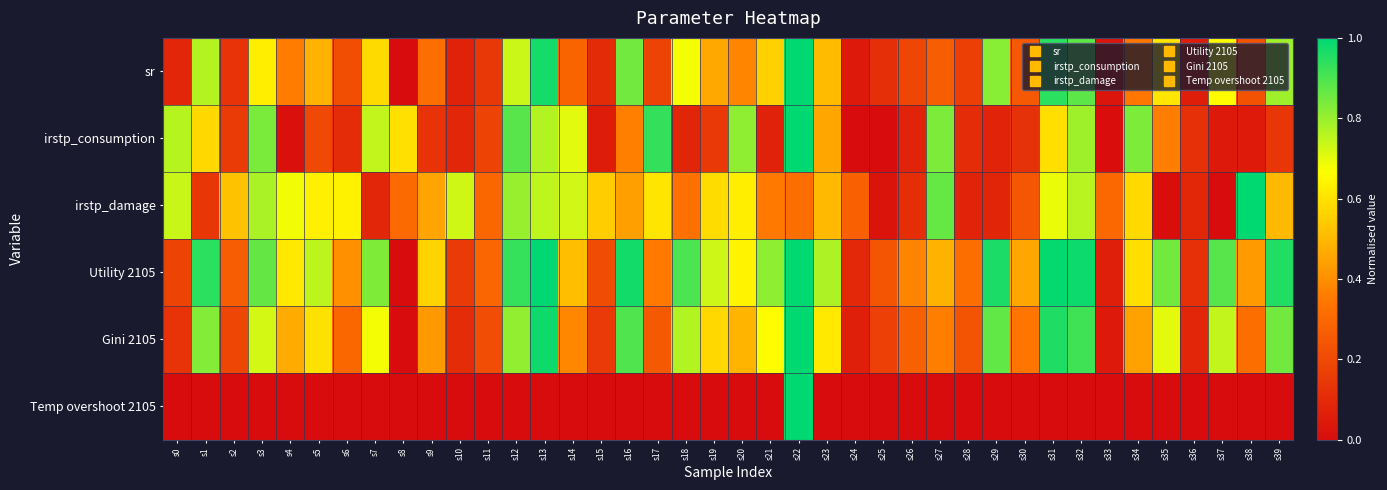

Between s7 and s20, which series saw the biggest shift?

irstp_damage